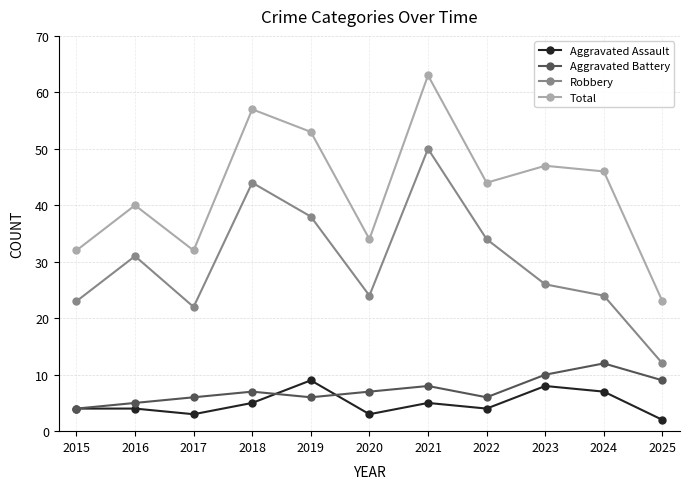

Is this an area chart (filled region under the line)?

No